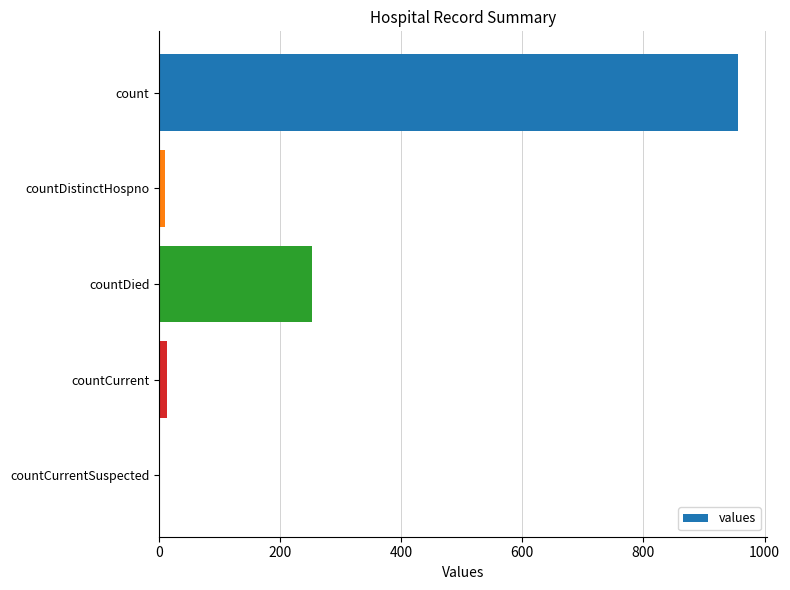

What is the sum of all values?

1232